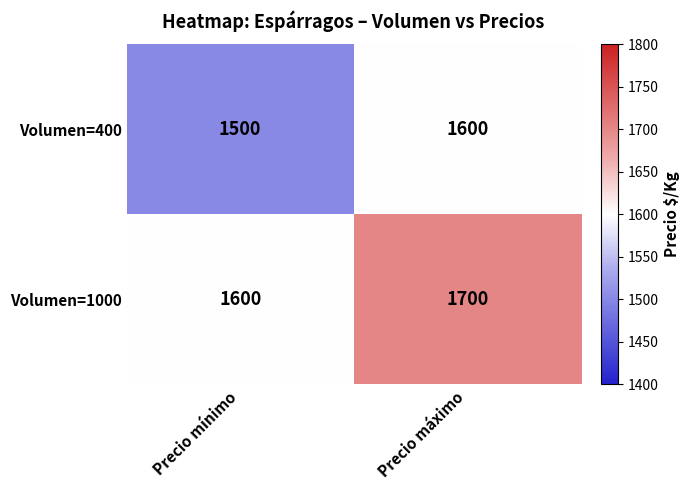

The Volumen=400 series shows 2626 at Precio máximo. True or false?

False